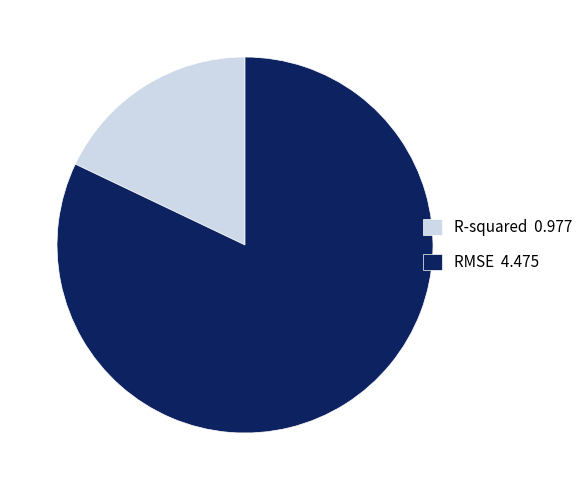

Combined, do R-squared 0.977 and RMSE 4.475 account for over 50%?

Yes